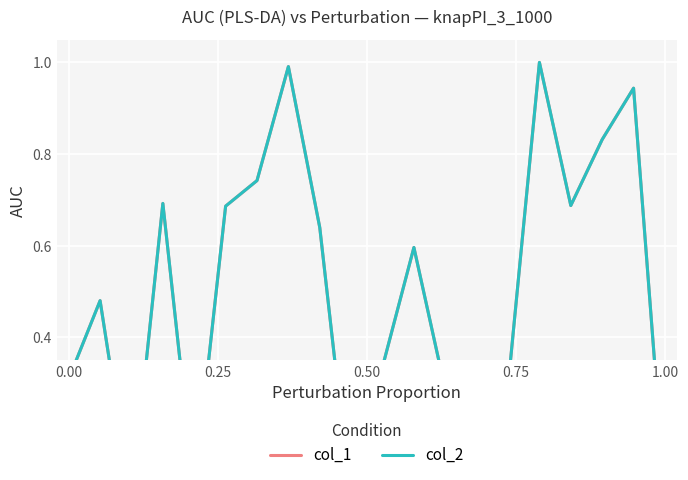

At which category does col_1 reach its first local peak?

0.25